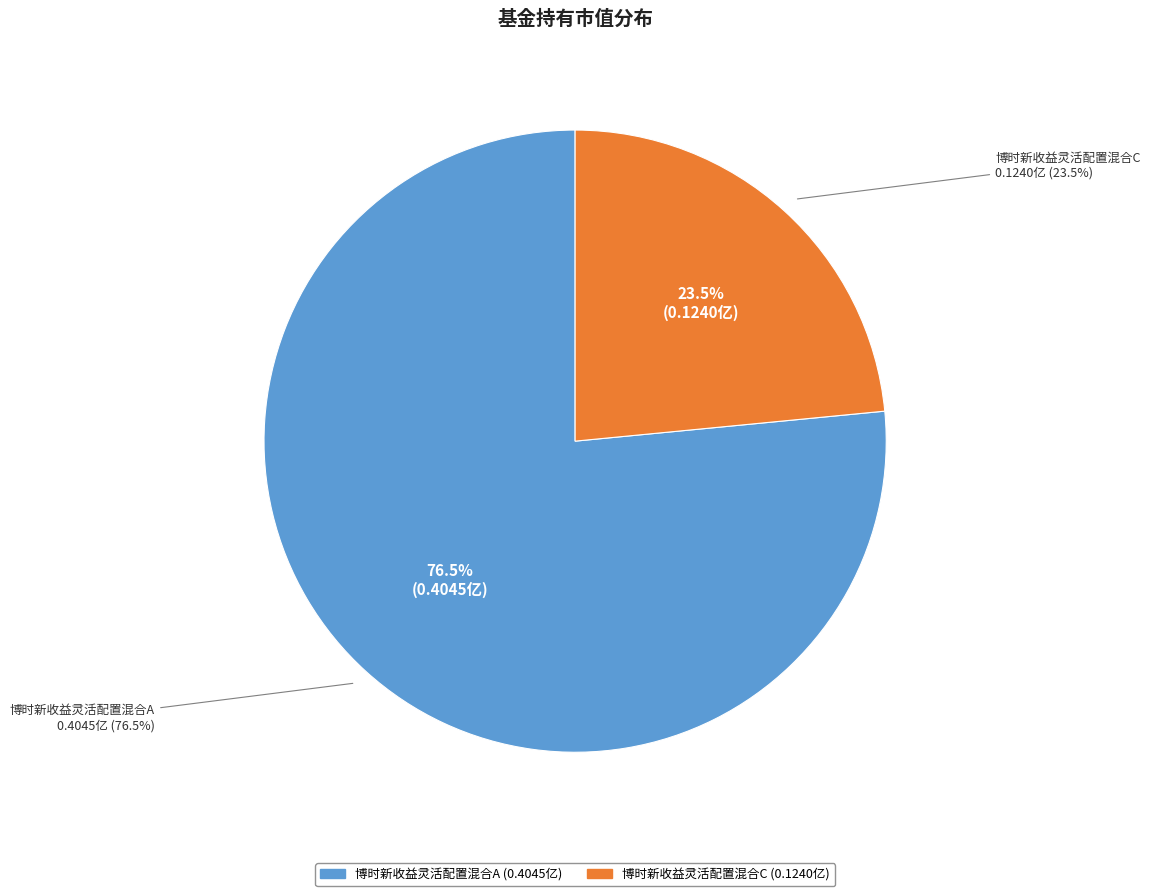

The 博时新收益灵活配置混合C slice represents 23% of the pie. True or false?

True